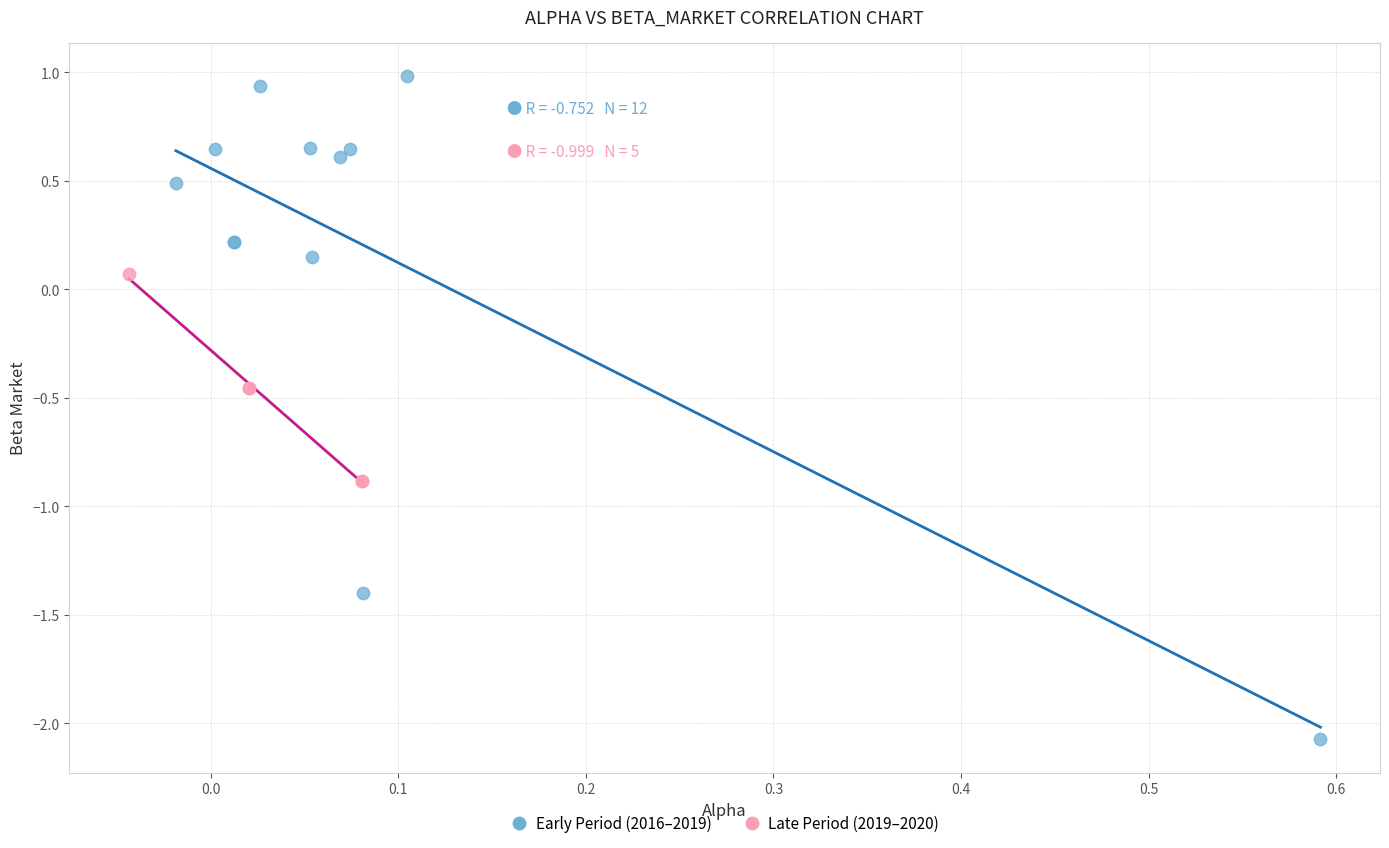

Which series reaches the minimum Y coordinate?

Early Period (2016–2019)